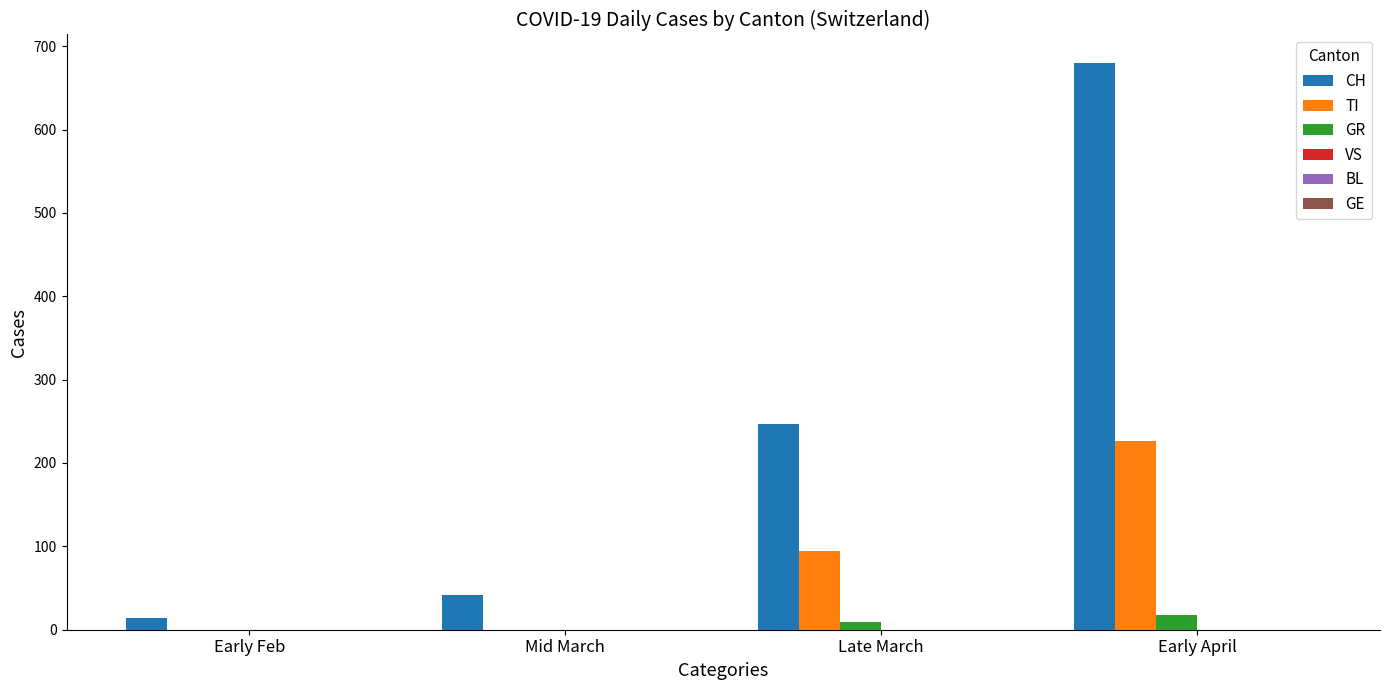

Which series changed the most between Mid March and Early April?

CH